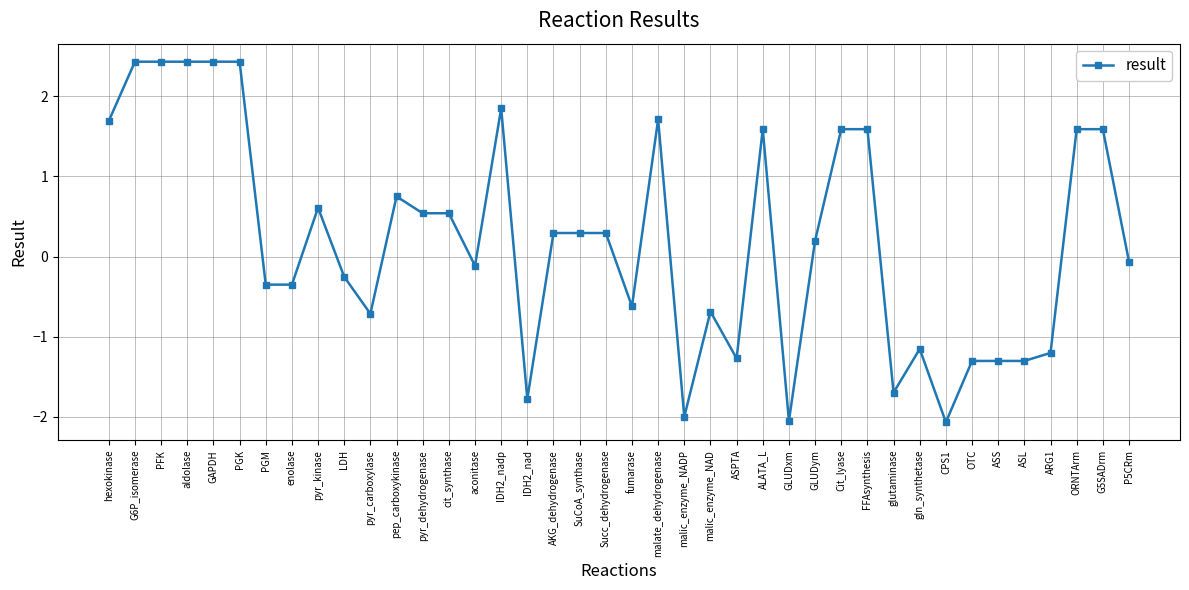

What is the maximum value shown in the chart?

2.4